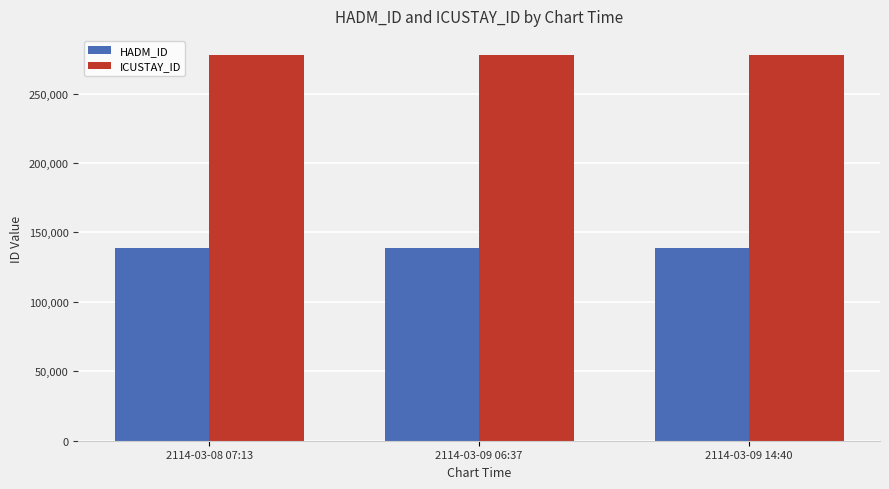

What are all the series names shown in the legend?

HADM_ID, ICUSTAY_ID